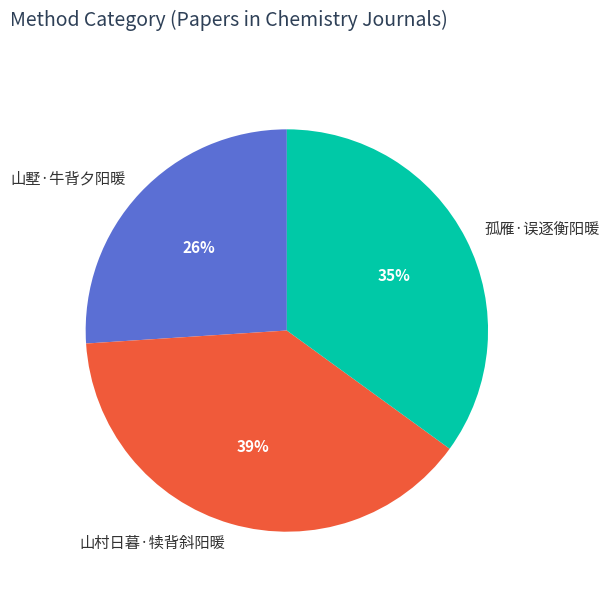

True or false: 山墅·牛背夕阳暖 accounts for 19% of the total.

False